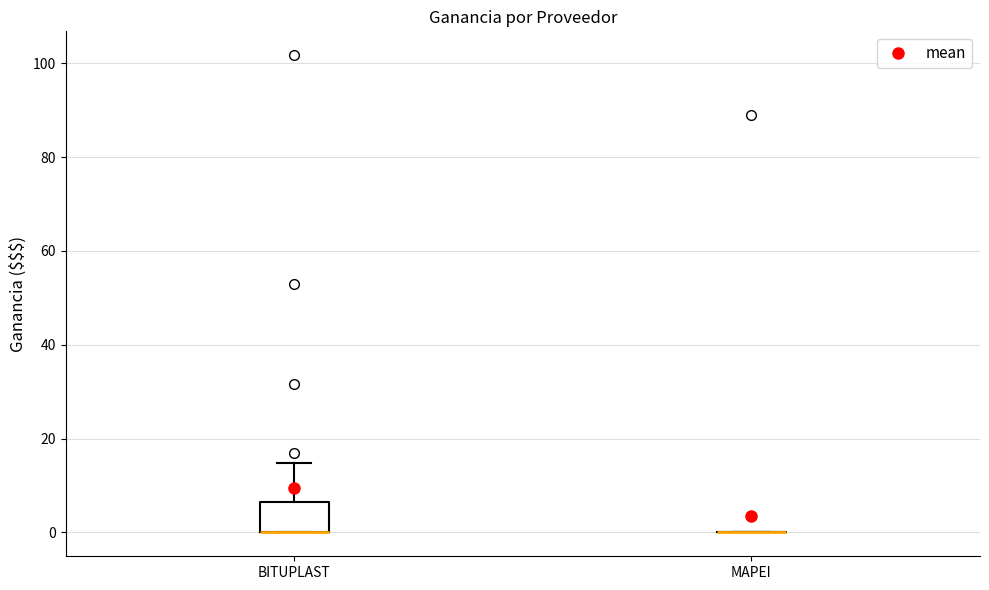

Reading left to right, read every box against the y-axis: the position of its median line, the range the box covers, and the ends of its whiskers. The values are not printed on the chart, so give them approximately, as read against the axis.

BITUPLAST: median 0 (drawn on the box's lower edge), box 0 to 6, whiskers 0 to 14
MAPEI: box collapsed to a line at 0, whiskers 0 to 0